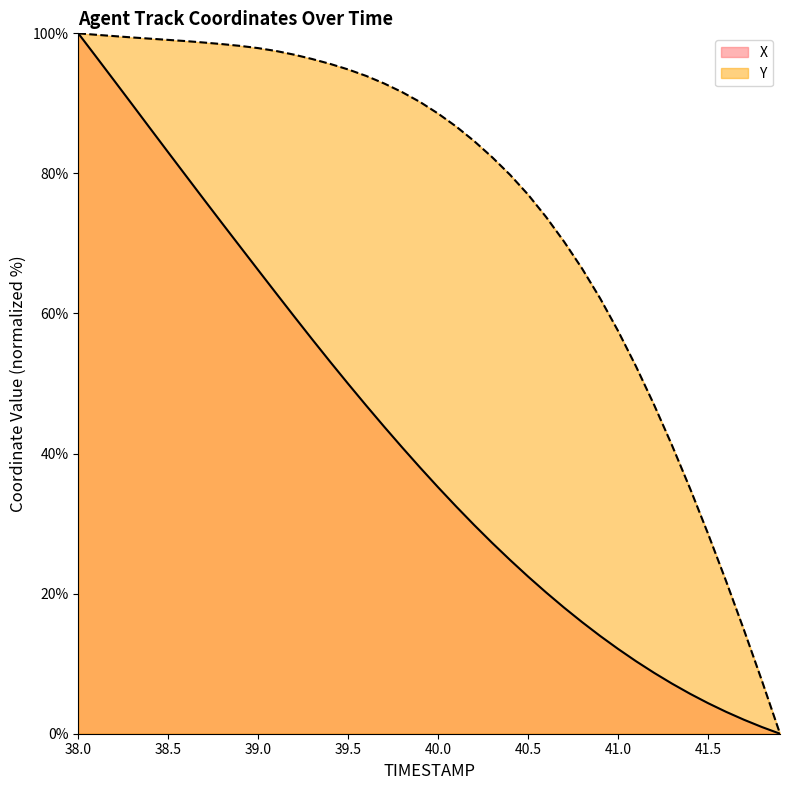

Rank the series by their average value, from lowest to highest.

X, Y